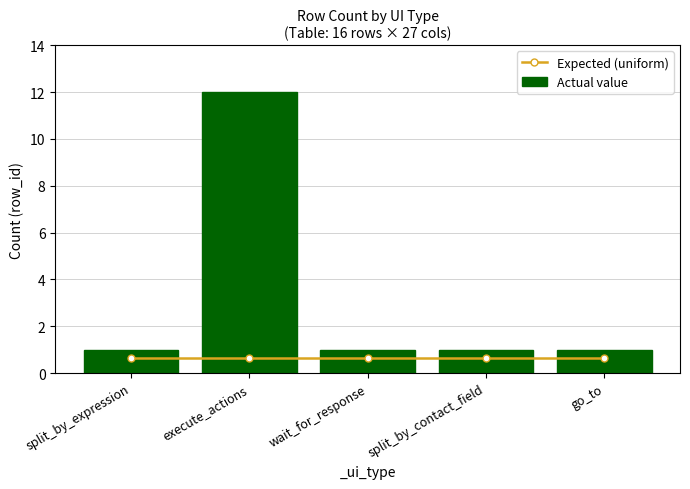

List the series in order of their peak value, highest first.

Actual value, Expected (uniform)